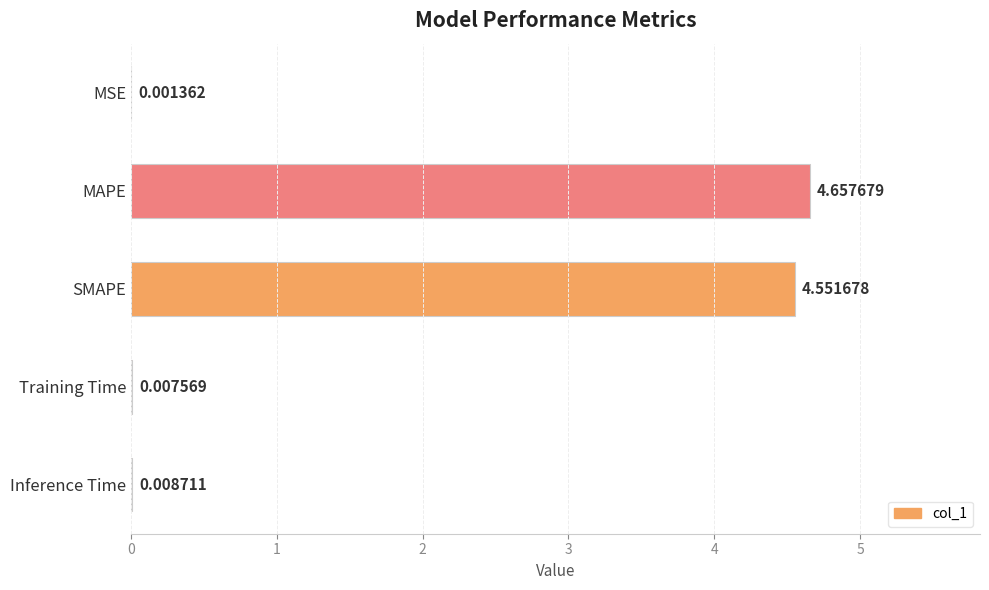

Between Training Time and Inference Time, which is larger?

Inference Time